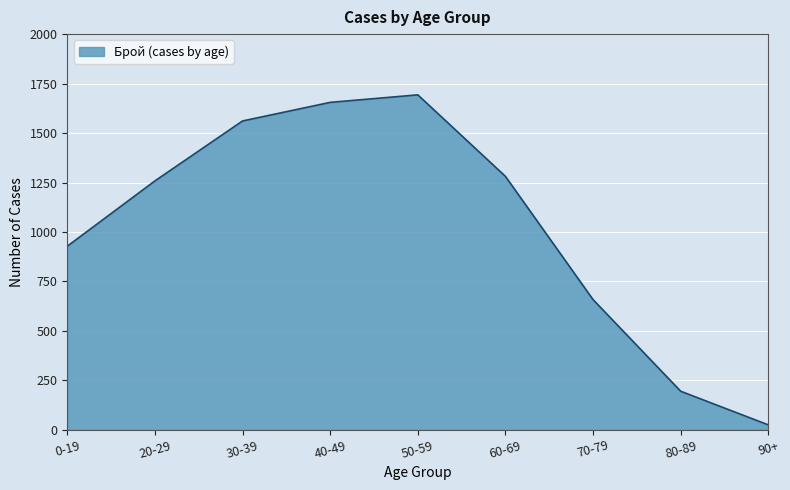

What is the difference between the maximum and second lowest values?

1498